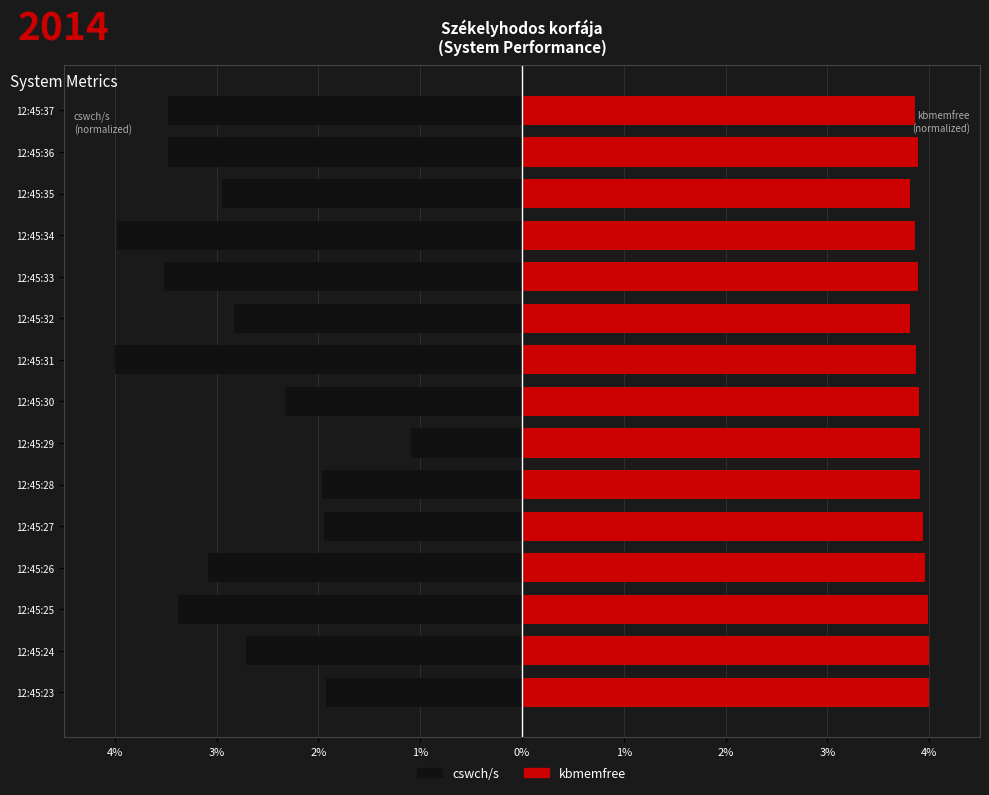

How many groups of bars are there?

15